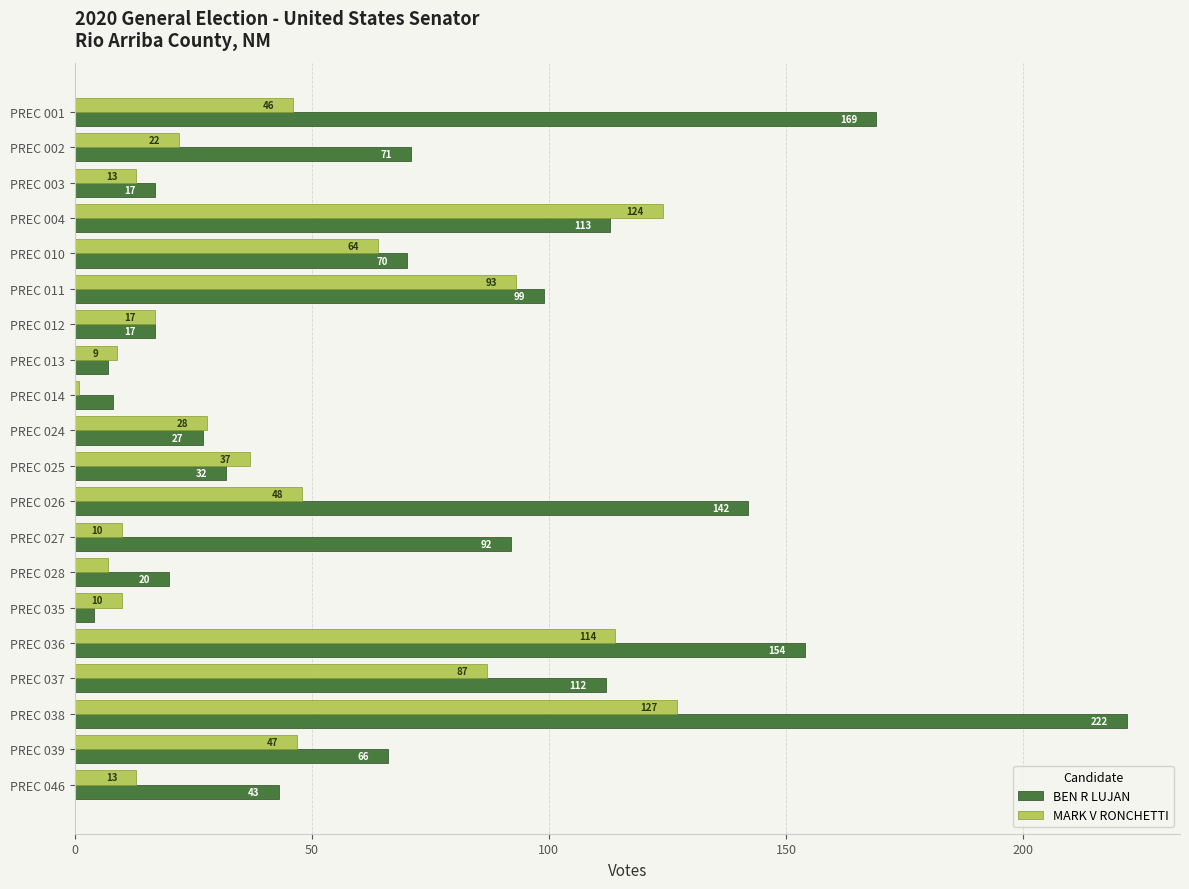

At how many categories does at least one series exceed 55?

11